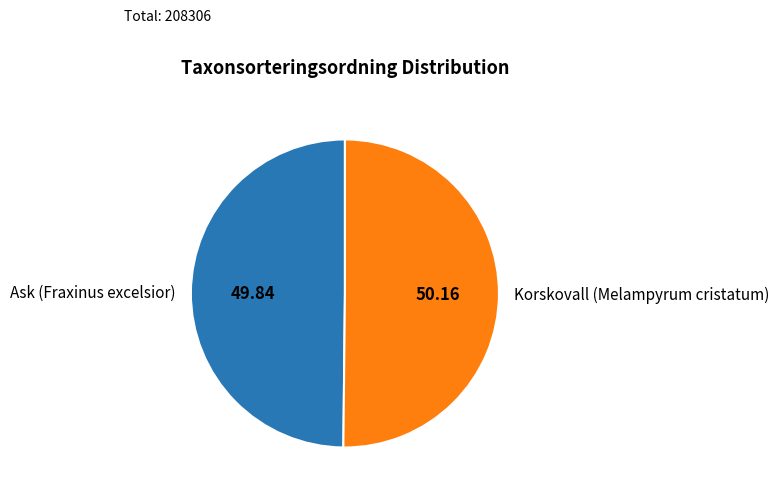

Combined, do Ask (Fraxinus excelsior) and Korskovall (Melampyrum cristatum) account for over 50%?

Yes